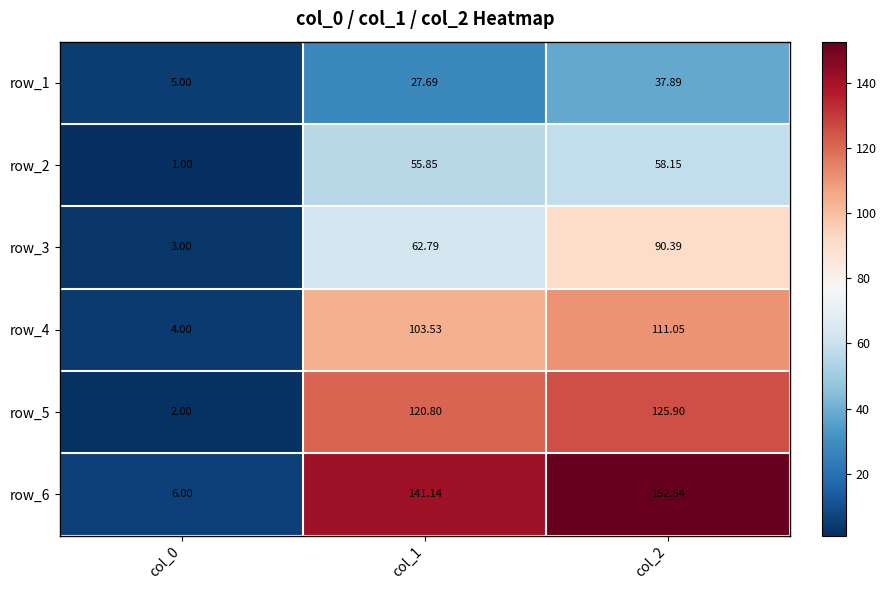

How many data points in row_3 are above 62?

2